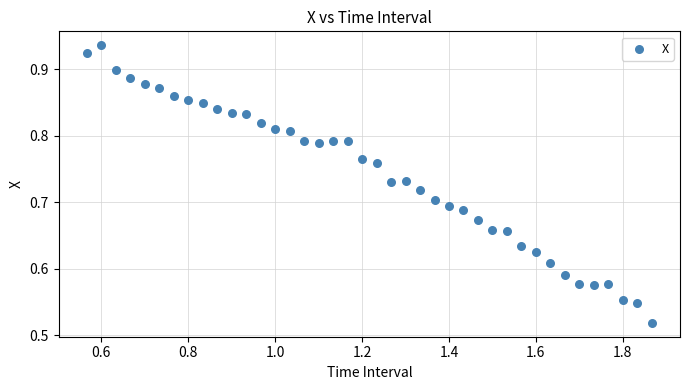

What is the range of X values (max minus min)?

1.3